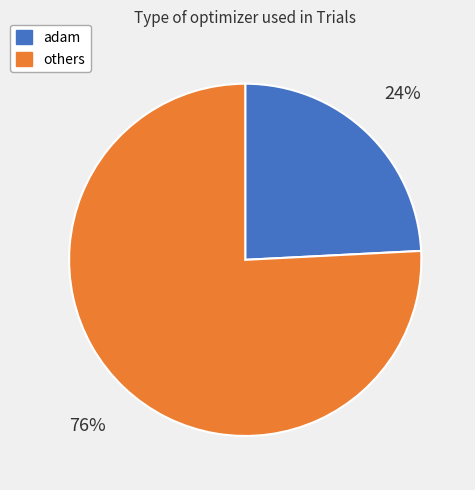

What percentage is the others slice, to the nearest percent?

76%